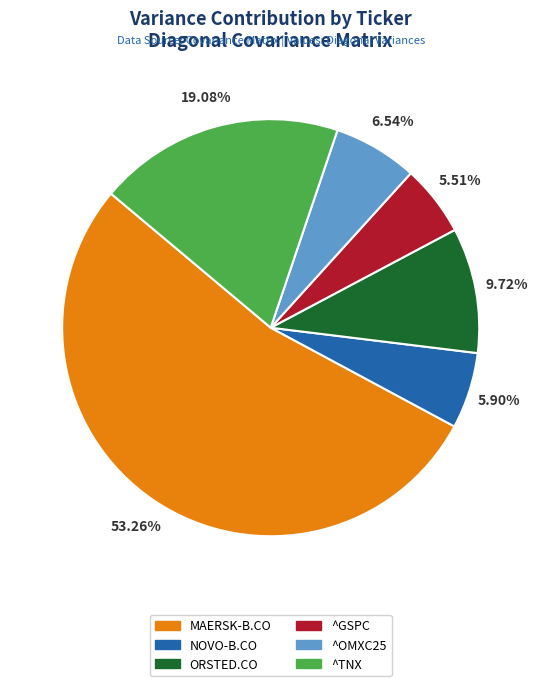

The ^OMXC25 slice represents 7% of the pie. True or false?

True